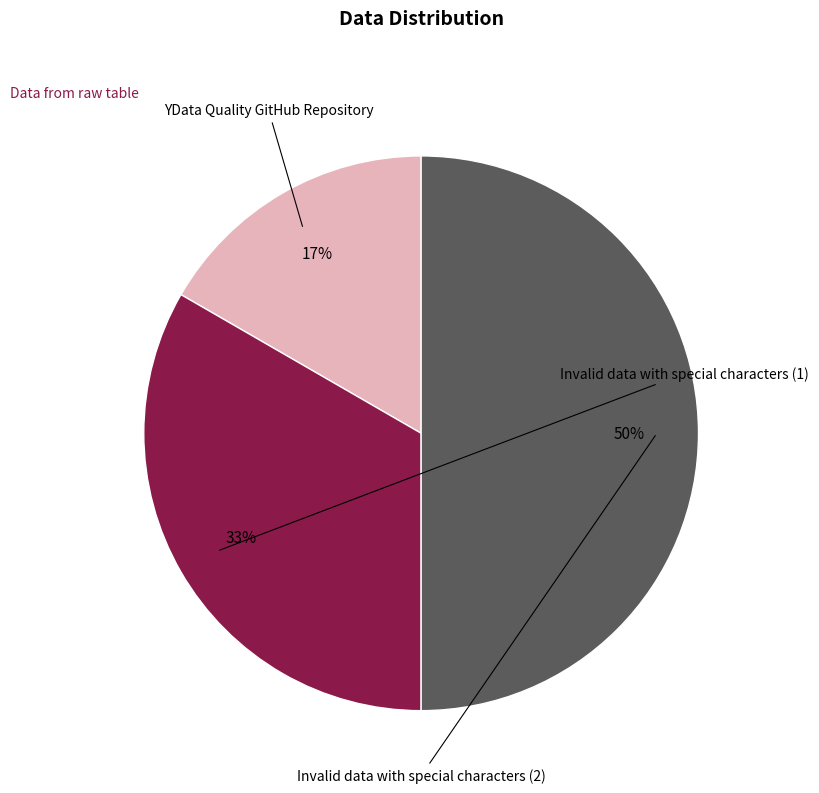

Is the sum of YData Quality GitHub Repository and Invalid data with special characters (1) greater than half?

No